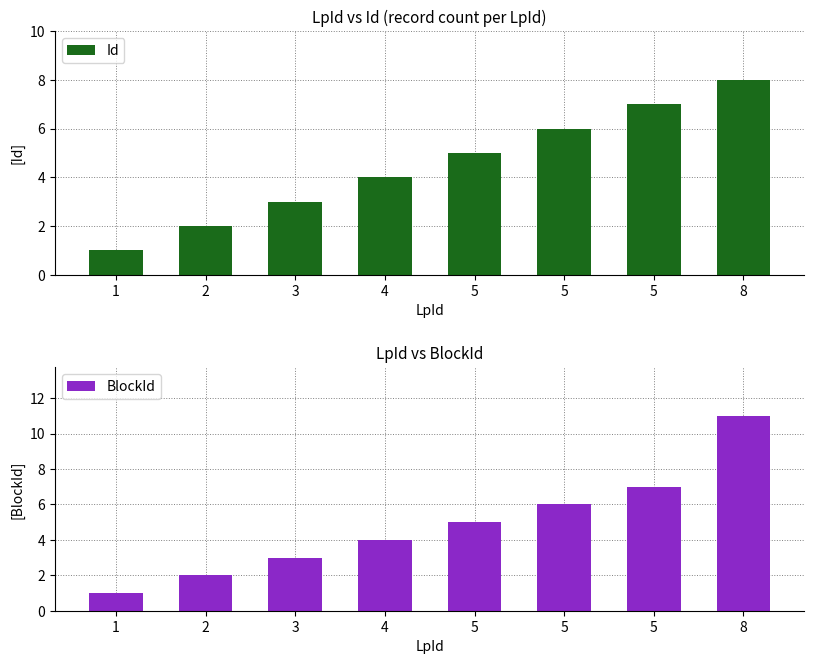

Is it true that BlockId equals 10 at 5?

False